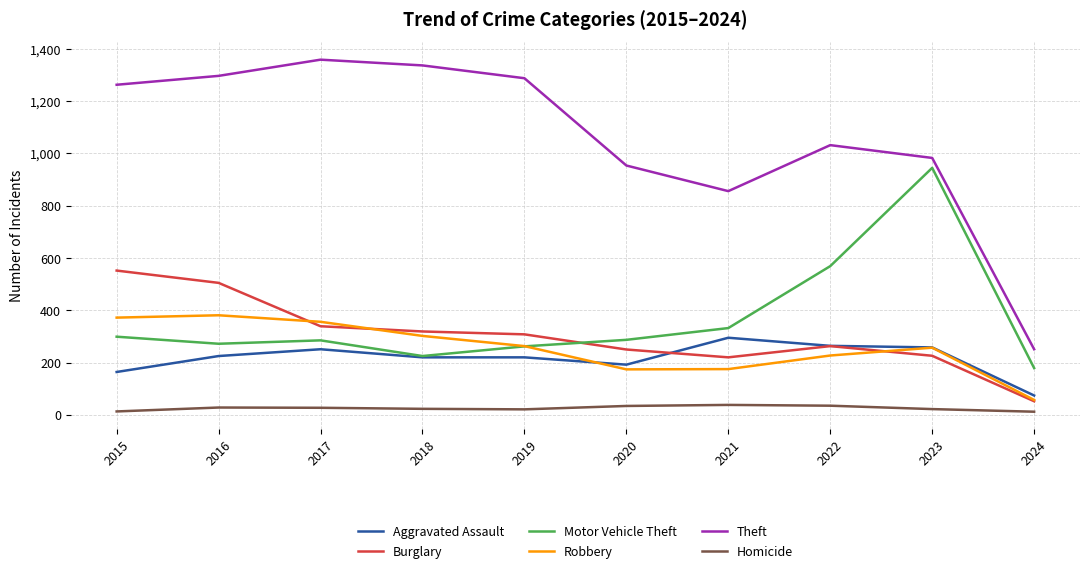

What is the sum of all Motor Vehicle Theft values?

3655